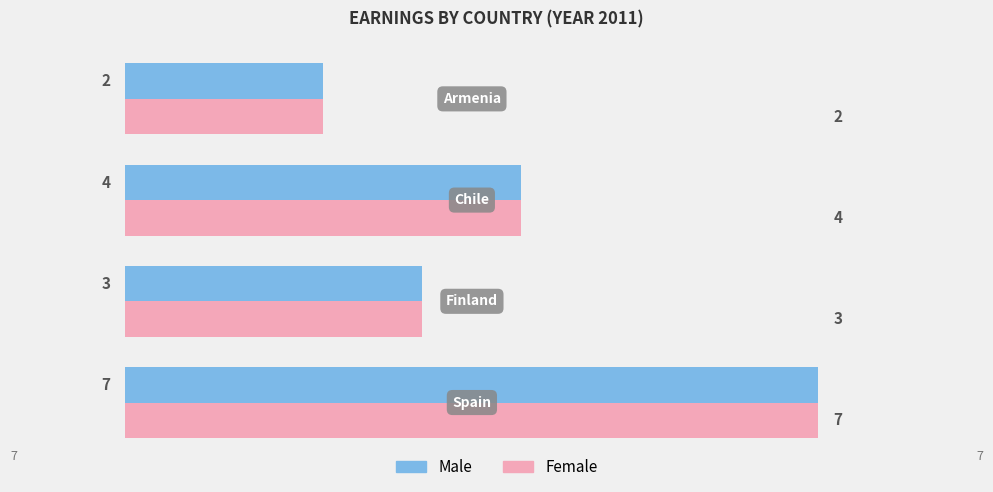

What is the difference between the maximum and minimum values in the Male series?

5